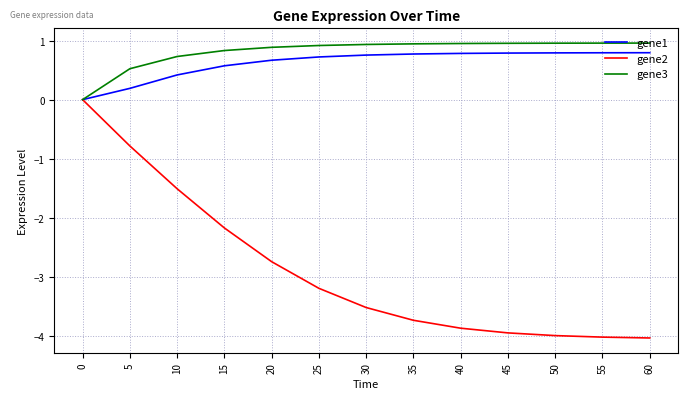

What is the difference between the maximum and minimum values in the gene3 series?

1.0